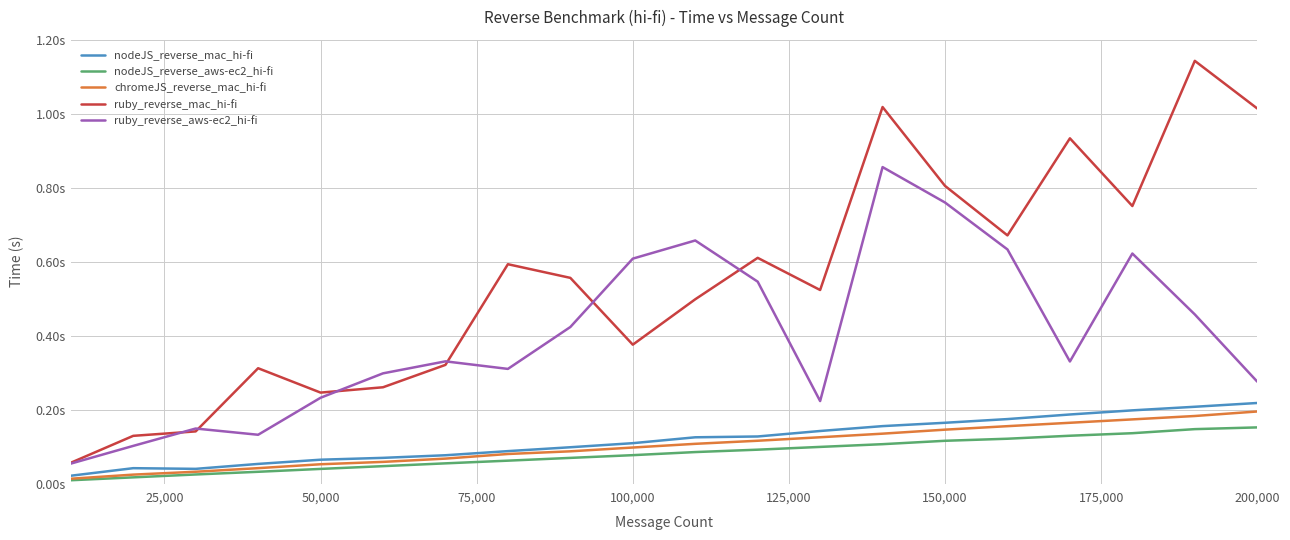

What are all the series names shown in the legend?

nodeJS_reverse_mac_hi-fi, nodeJS_reverse_aws-ec2_hi-fi, chromeJS_reverse_mac_hi-fi, ruby_reverse_mac_hi-fi, ruby_reverse_aws-ec2_hi-fi